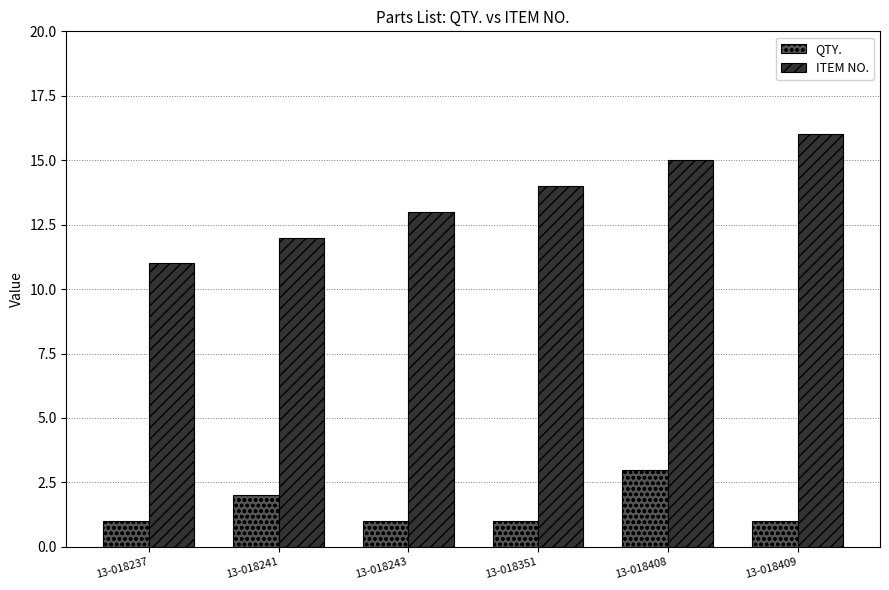

List the series in order of their peak value, highest first.

ITEM NO., QTY.